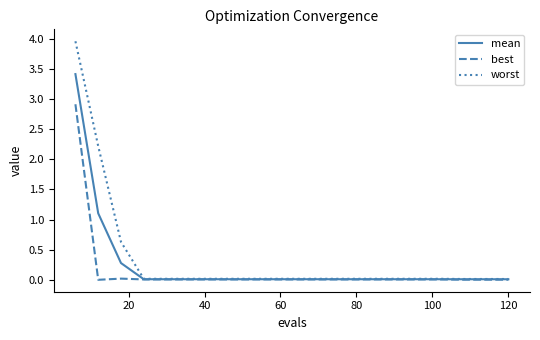

List the series in order of their peak value, highest first.

worst, mean, best